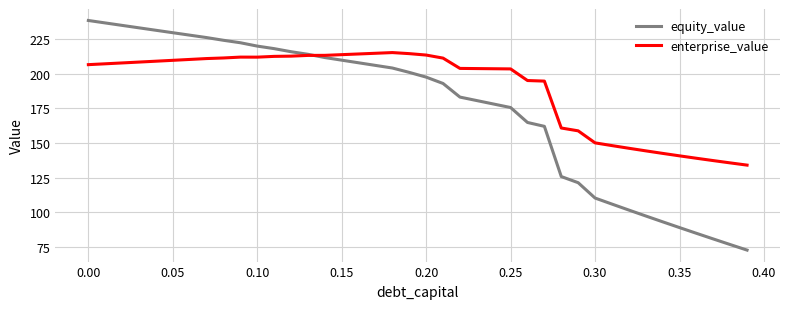

What is the greatest value displayed?

238.2